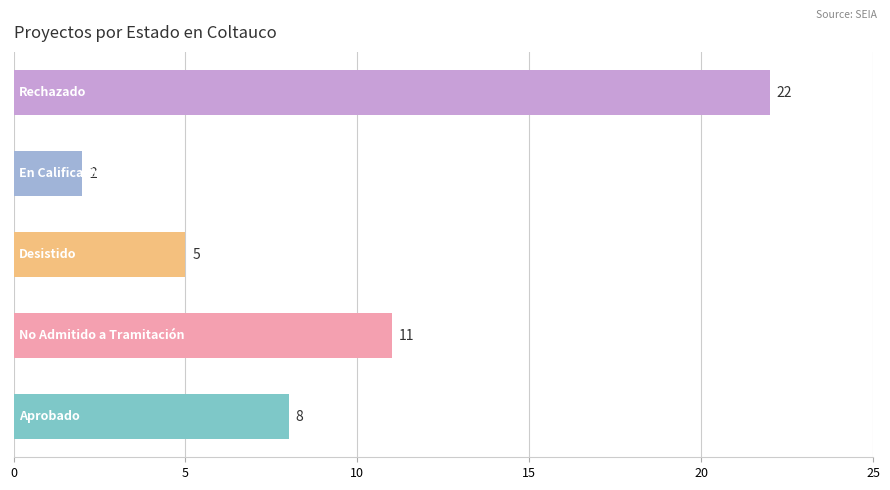

What is the minimum value shown in the chart?

2